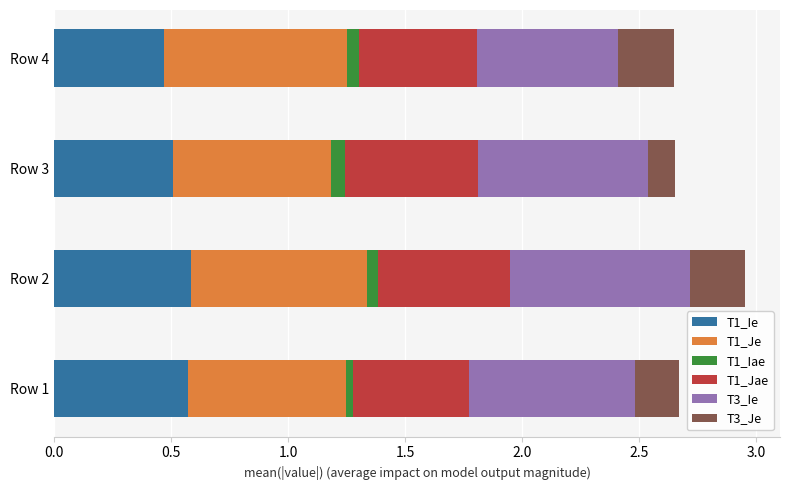

The T1_Ie series shows 0.1 at Row 4. True or false?

False